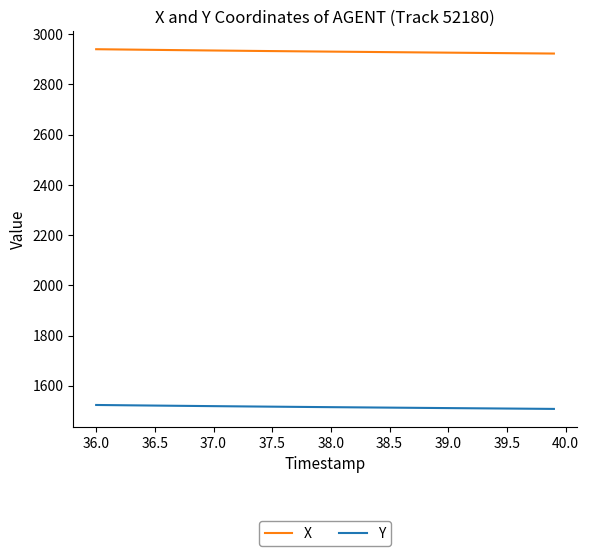

Count the number of categories in the chart.

40